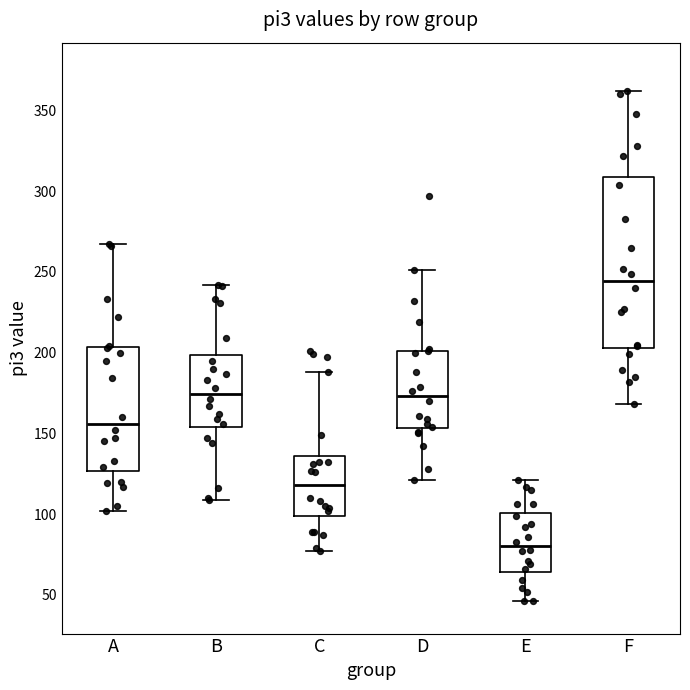

Comparing the boxes themselves (not the whiskers), which one is the tallest?

F